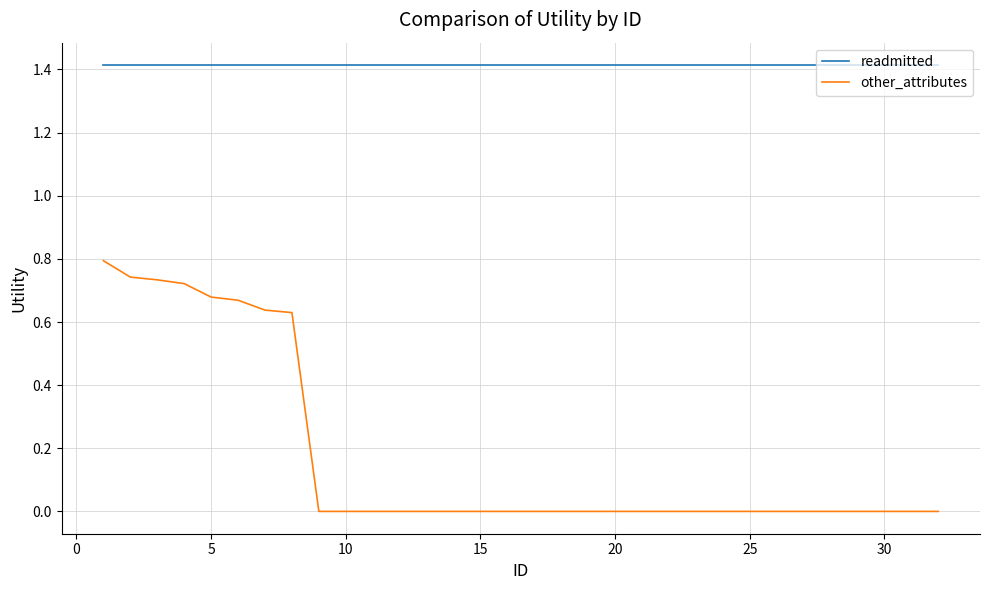

Which series has the largest range (max minus min)?

other_attributes